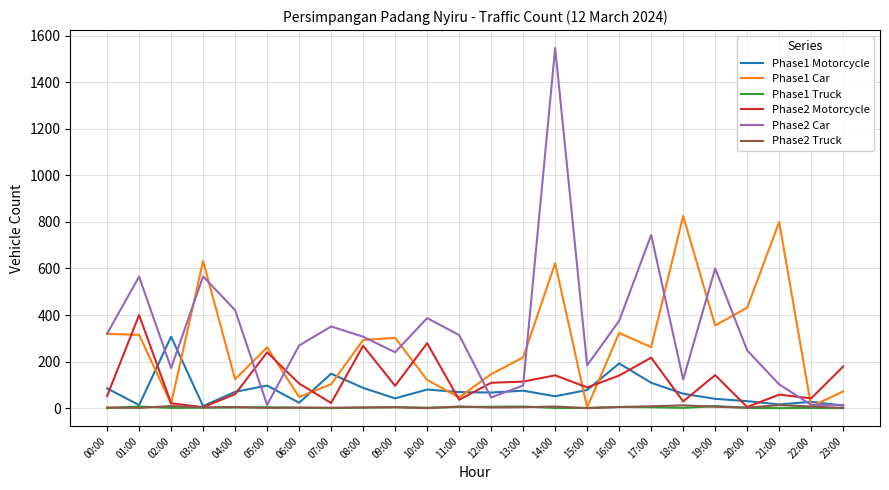

Between which two adjacent categories do Phase2 Motorcycle and Phase1 Motorcycle first intersect?

00:00 and 01:00